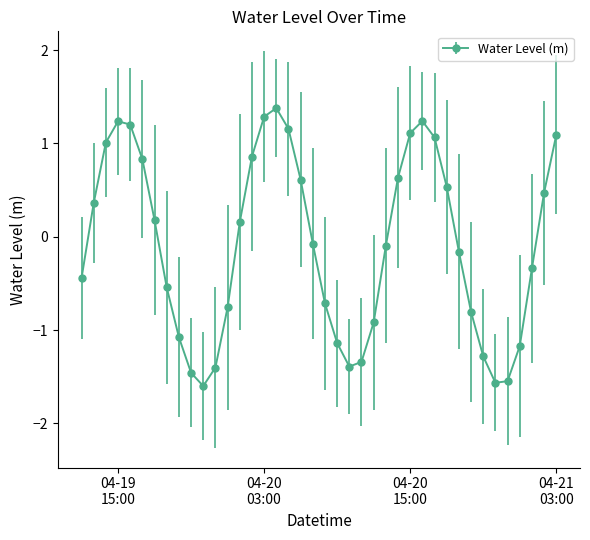

What is the difference between the second highest and second lowest values?

2.9